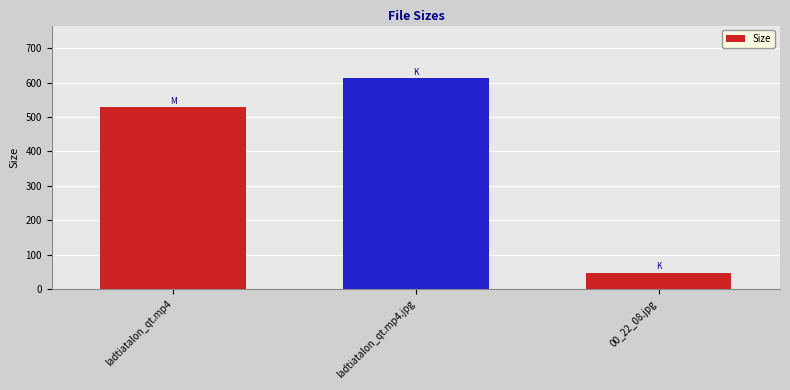

The chart shows a value of 613.0 at ladtiatalon_qt.mp4.jpg. True or false?

True